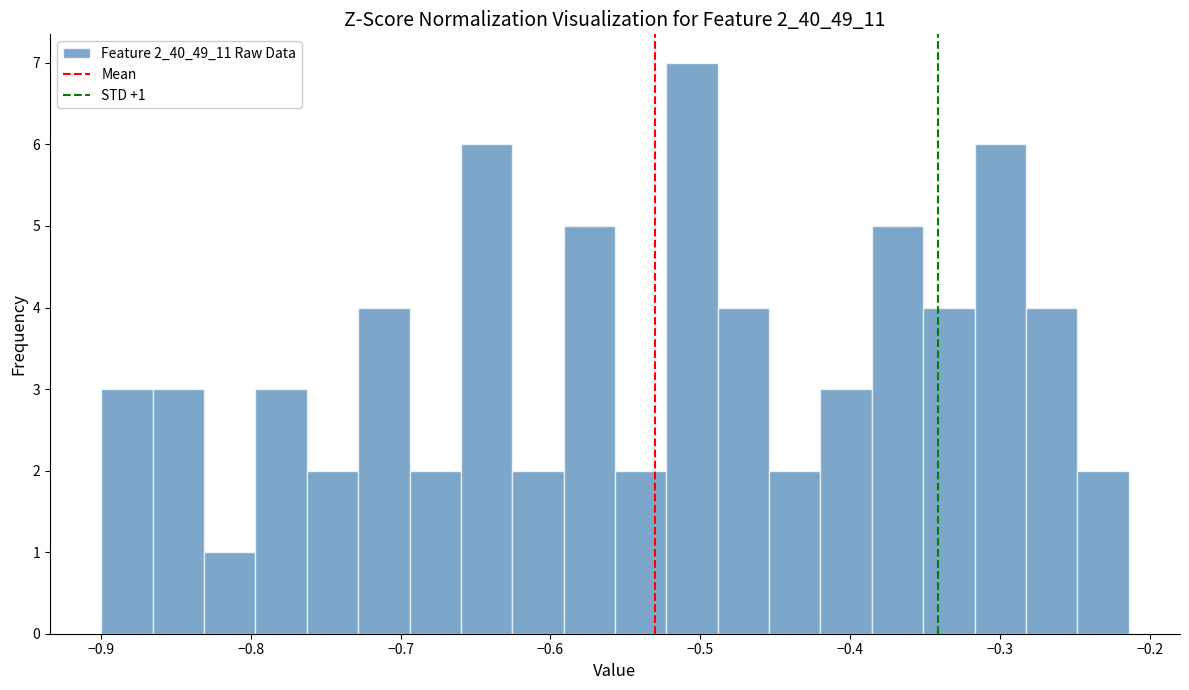

Read against the x-axis, roughly where is the centre of the tallest bar?

-0.51